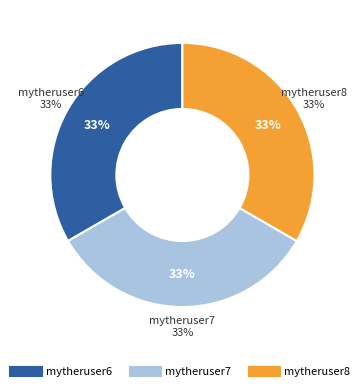

What percentage is the mytheruser6 slice, to the nearest percent?

33%